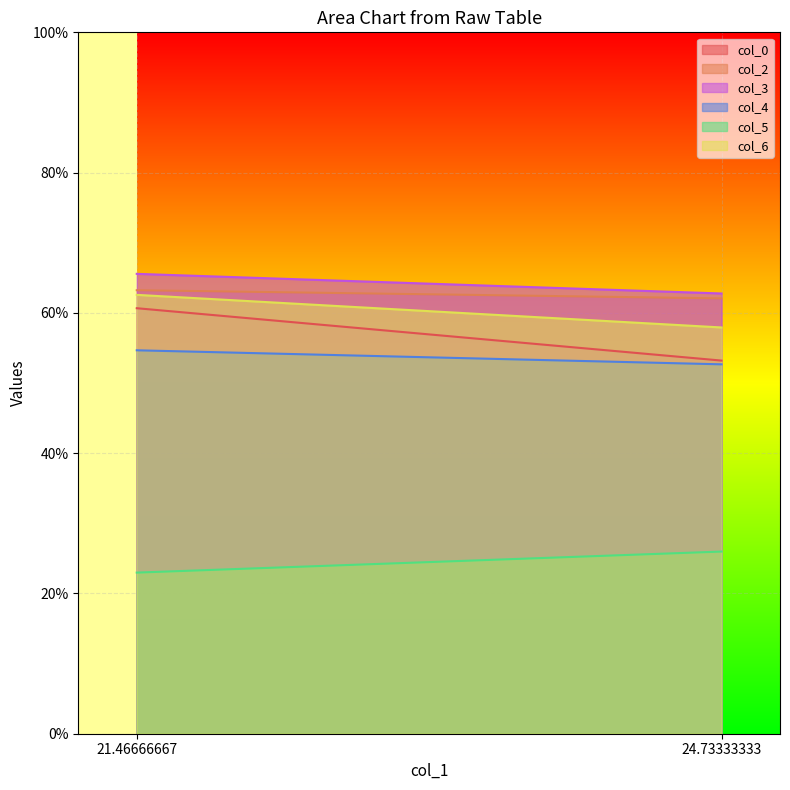

List the series in order of their peak value, lowest first.

col_5, col_4, col_0, col_6, col_2, col_3